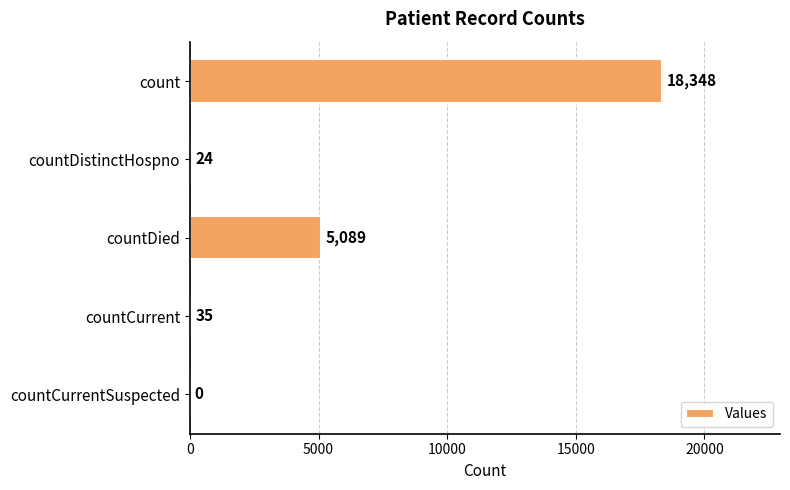

The chart shows a value of 6645 at countCurrentSuspected. True or false?

False